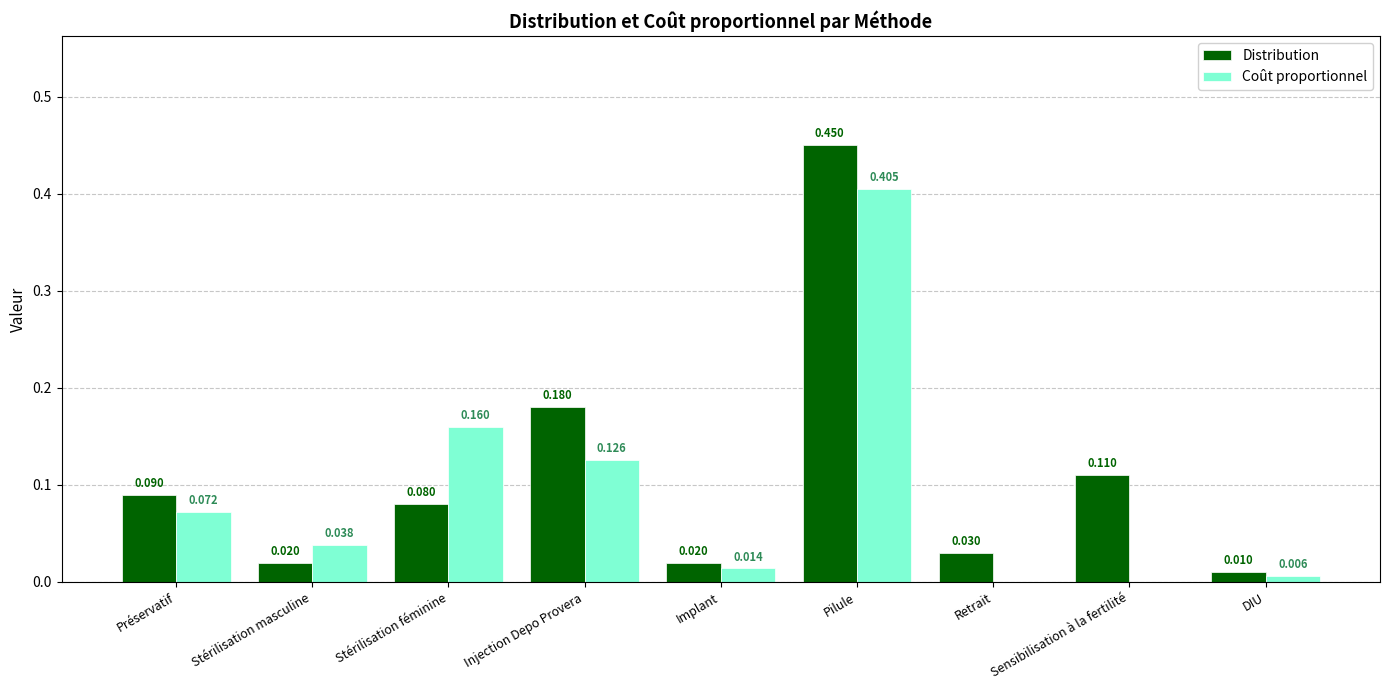

Are the bars horizontal?

No